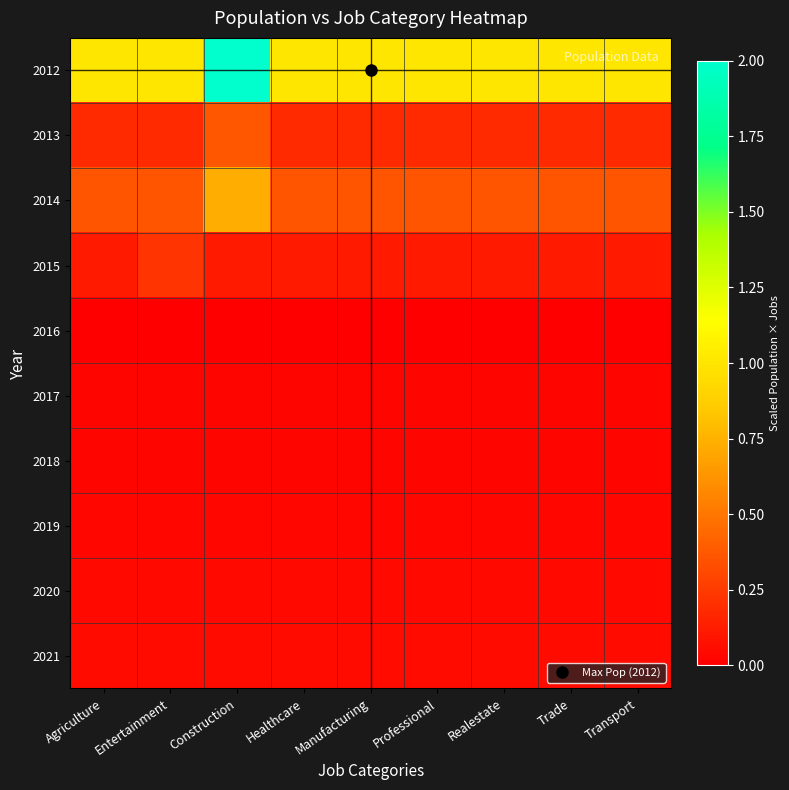

List the series in order of their peak value, lowest first.

2016, 2017, 2018, 2019, 2020, 2021, 2015, 2013, 2014, 2012